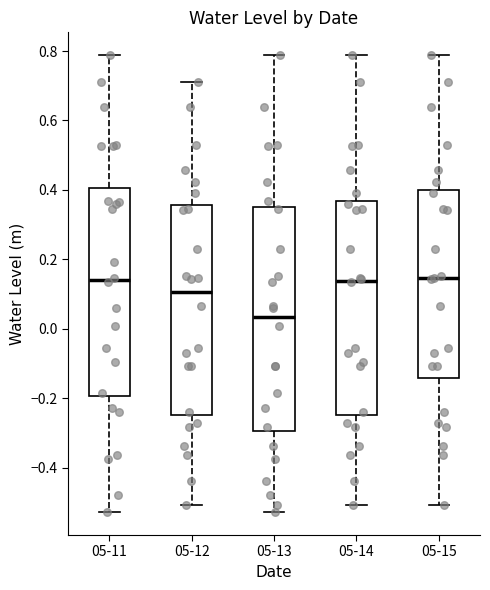

Where is the upper edge of the box for 05-14 on the y-axis? The values are not printed on the chart, so give them approximately, as read against the axis.

0.36